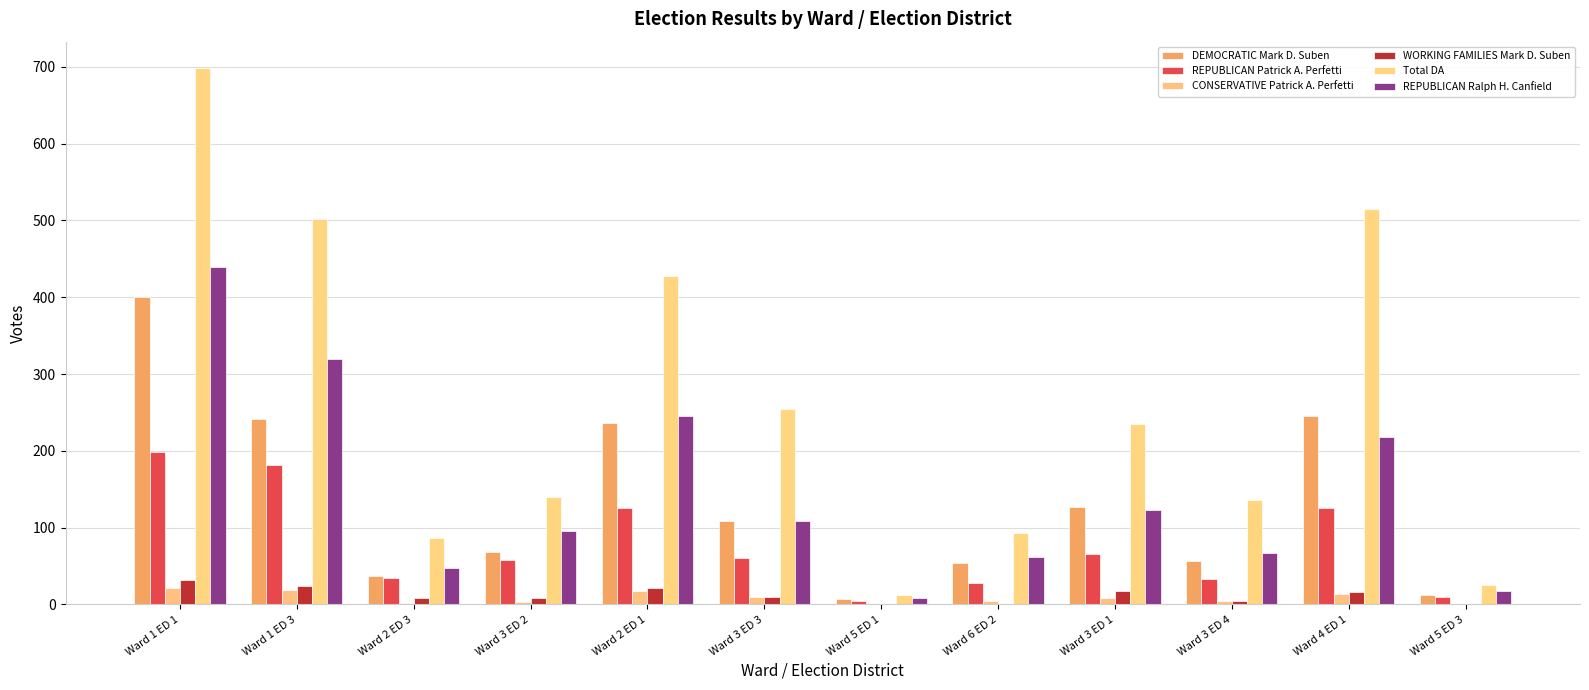

Does the chart contain stacked bars?

No